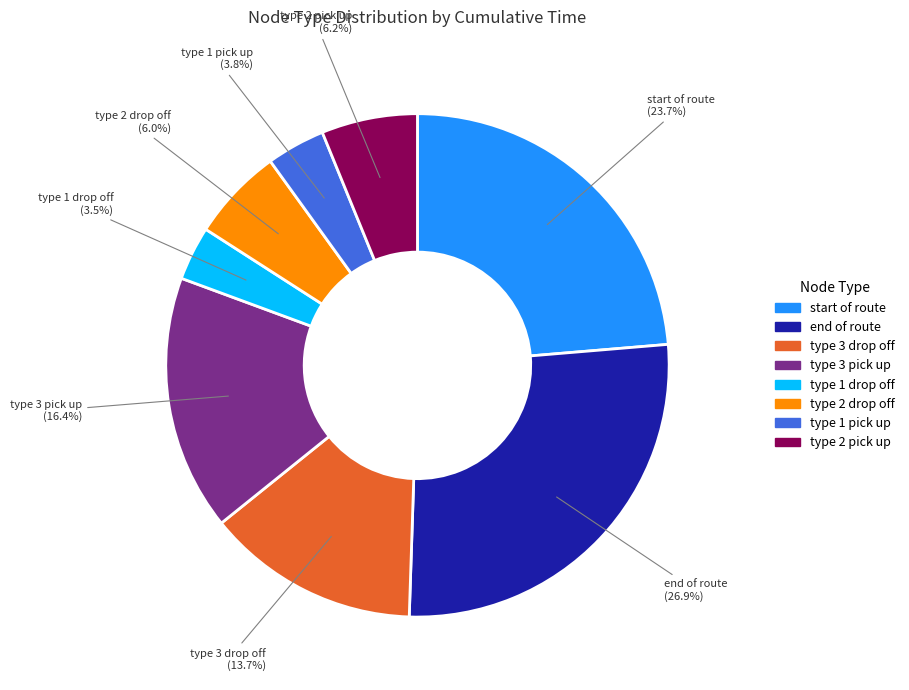

Does any single category account for the majority?

No